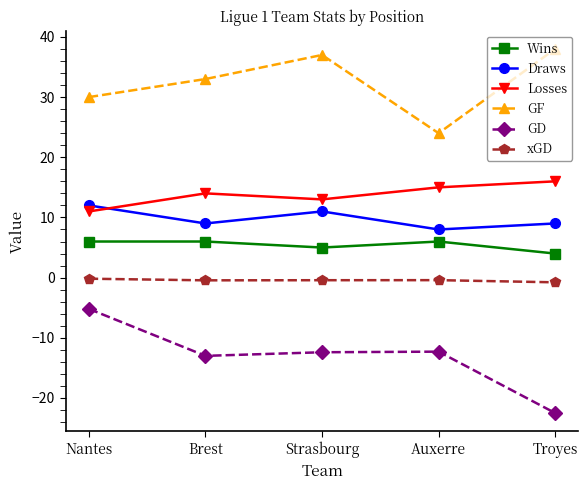

Is it true that Draws equals 12.9 at Brest?

False